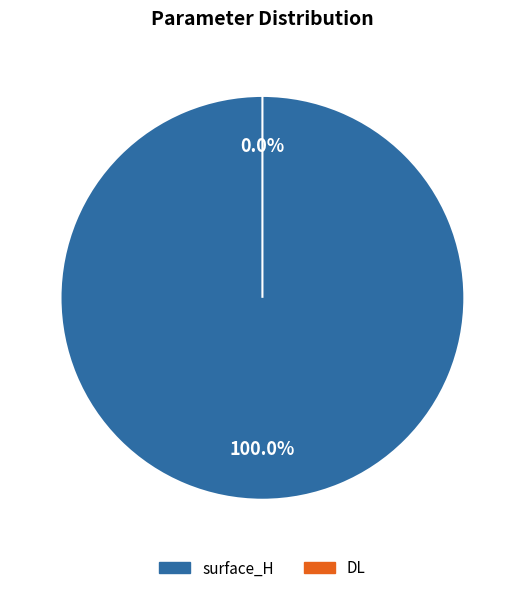

Is the sum of DL and surface_H greater than half?

Yes